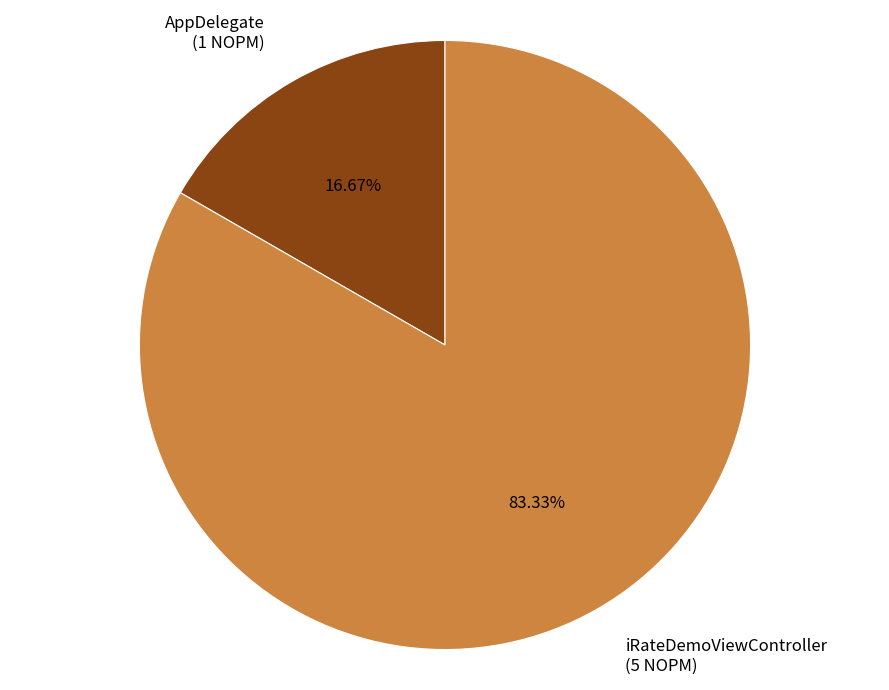

Which slice is the largest?

iRateDemoViewController (5 NOPM)